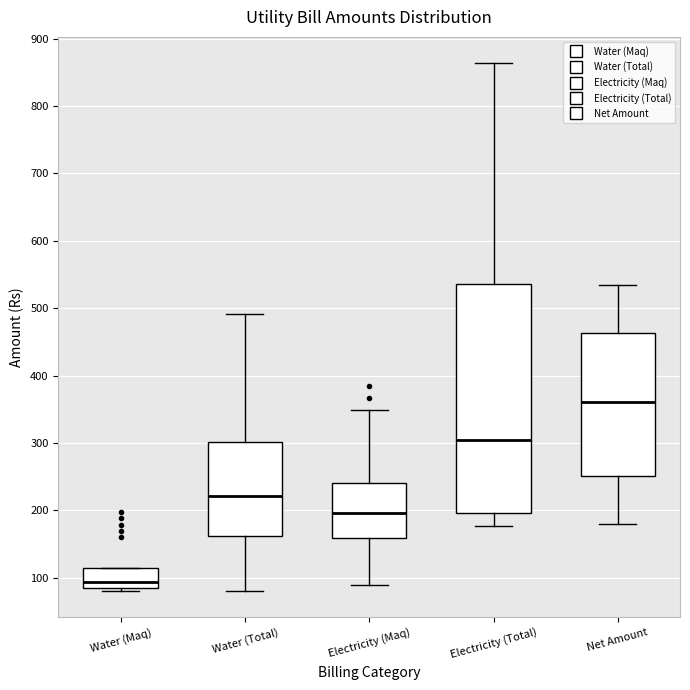

Comparing the boxes themselves (not the whiskers), which one is the tallest?

Electricity (Total)